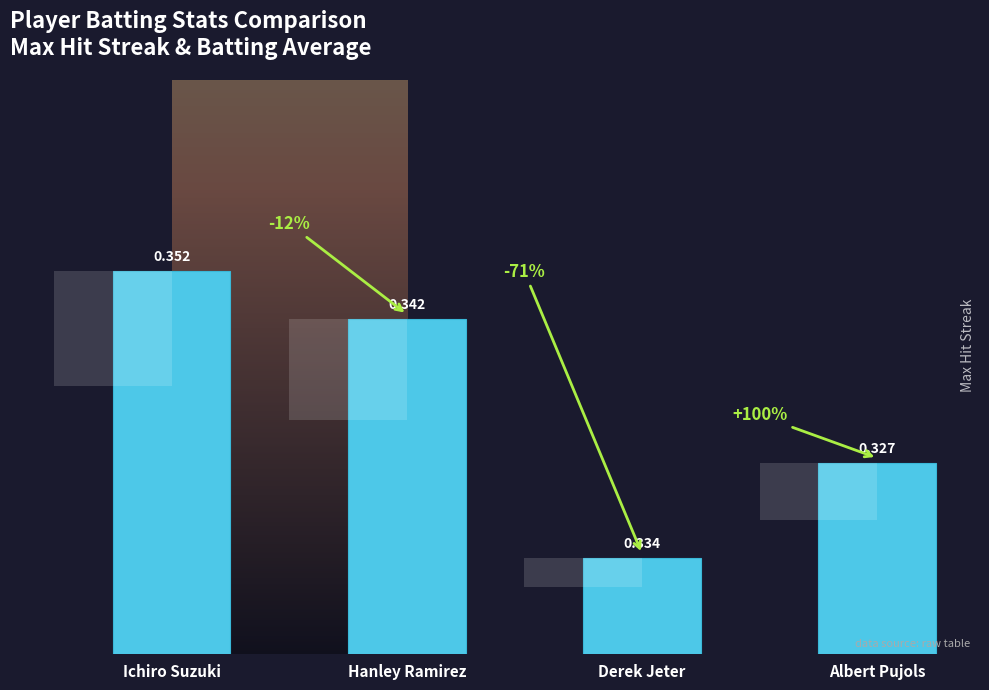

What is the average value?

5